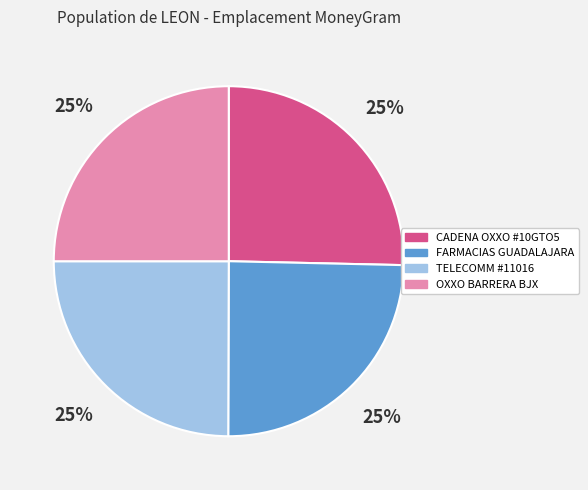

Does any single category account for the majority?

No